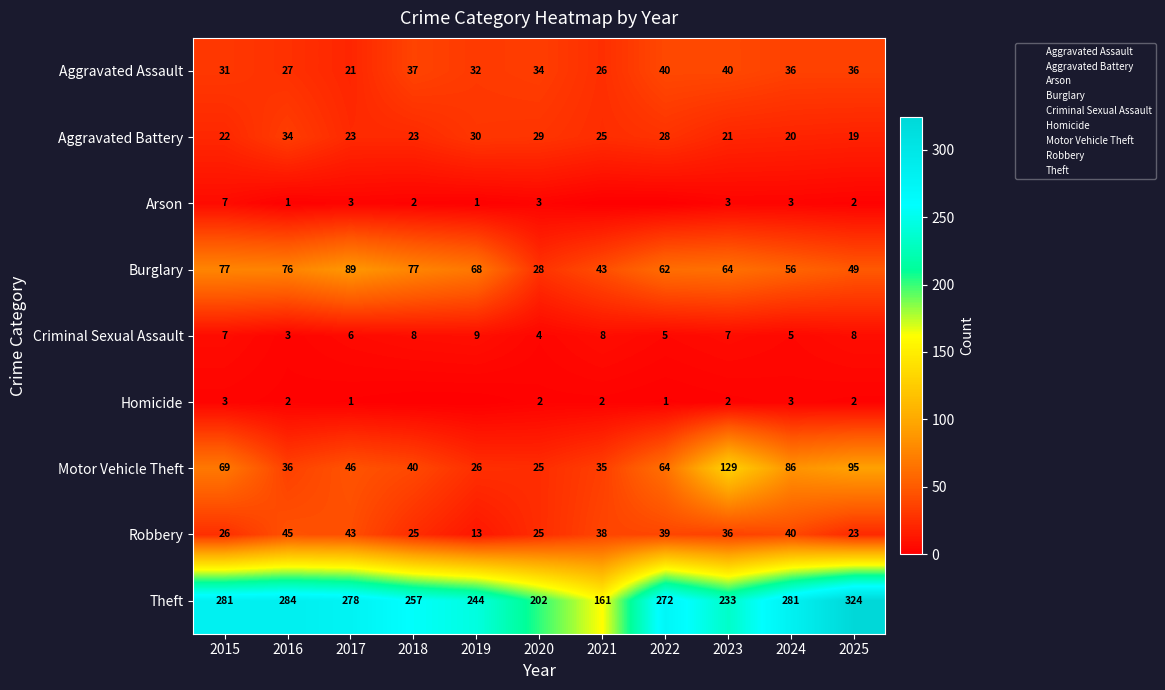

What is the difference between the second highest and second lowest values in the Criminal Sexual Assault series?

4